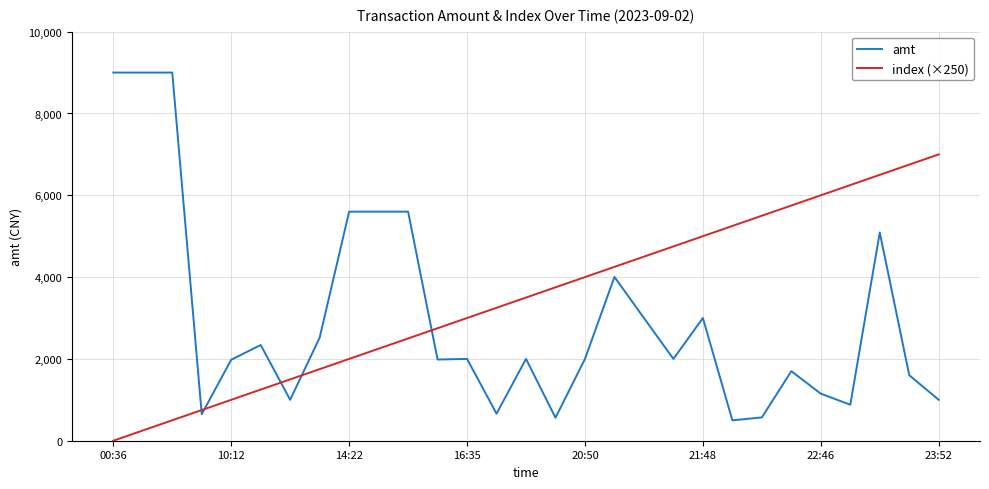

Which series has the widest spread of values?

amt